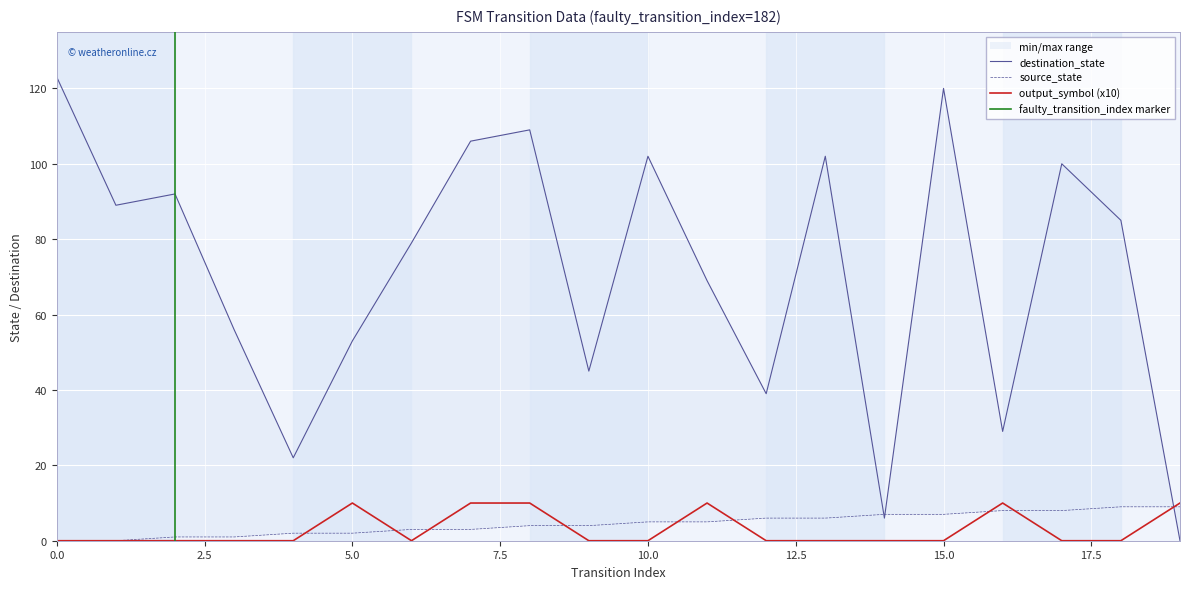

True or false: destination_state has a value of 69 at 9.

False